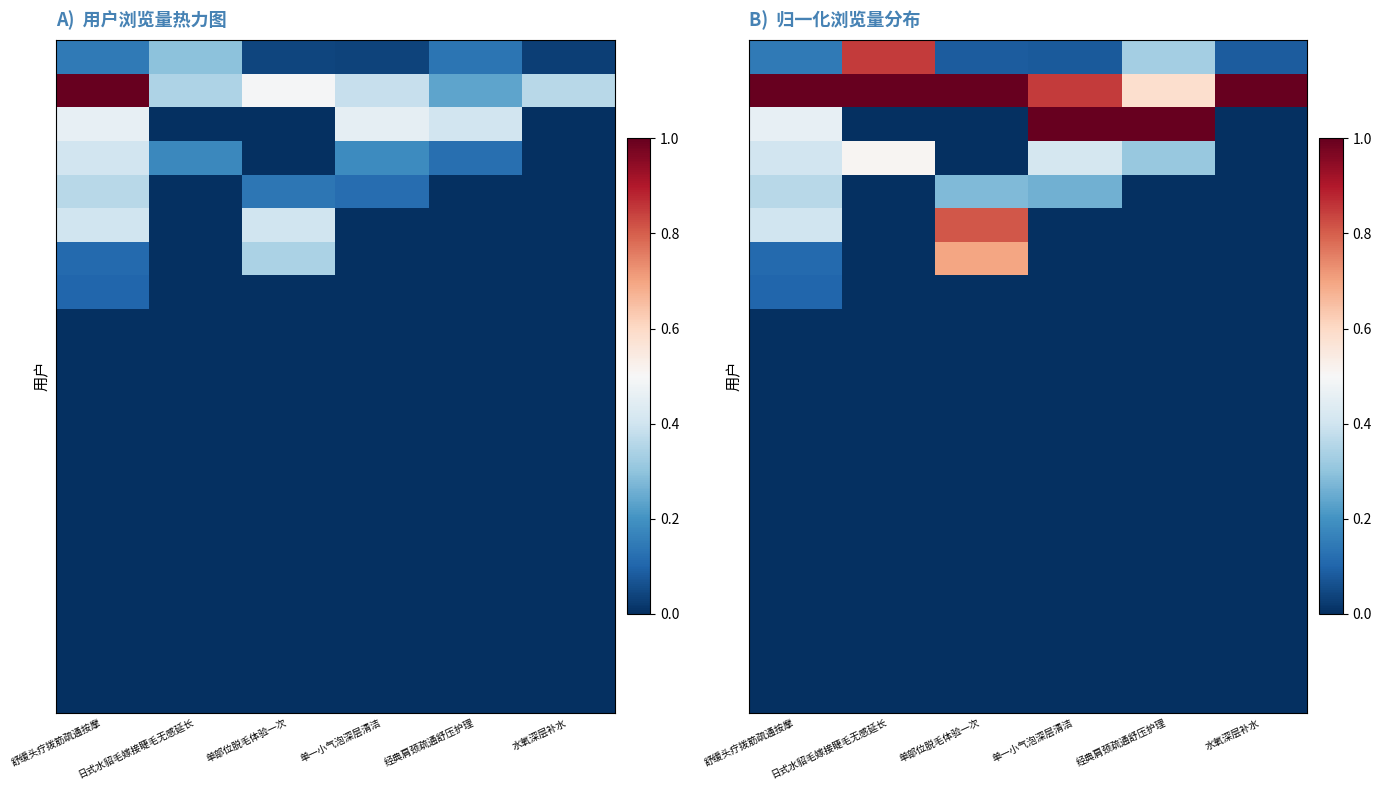

Between 舒缓头疗拨筋疏通按摩 and 单部位脱毛体验一次, which is larger?

舒缓头疗拨筋疏通按摩